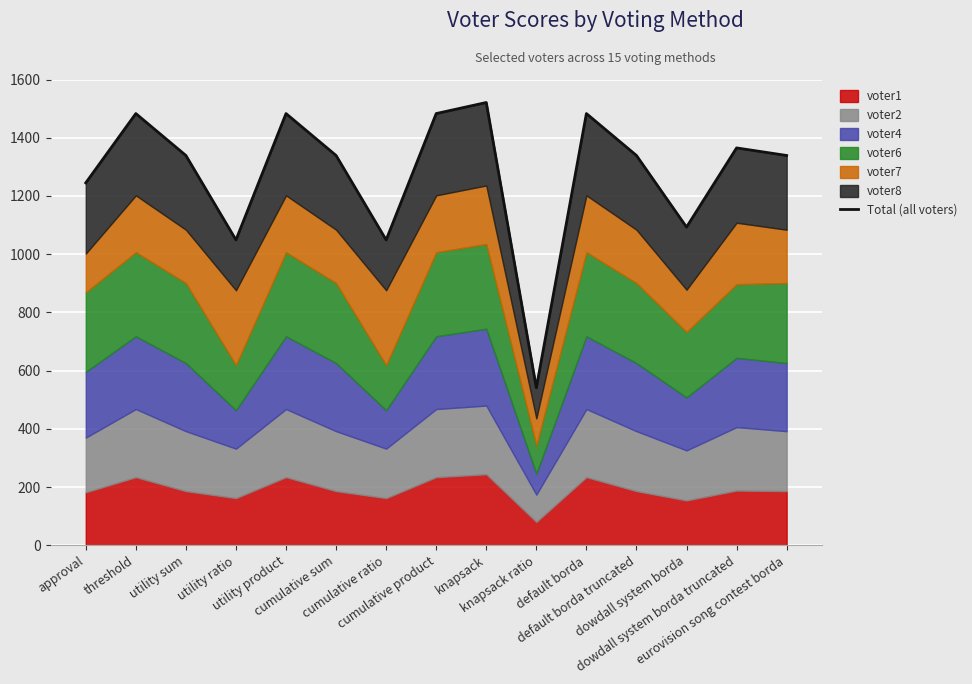

What position from the right is knapsack ratio?

6